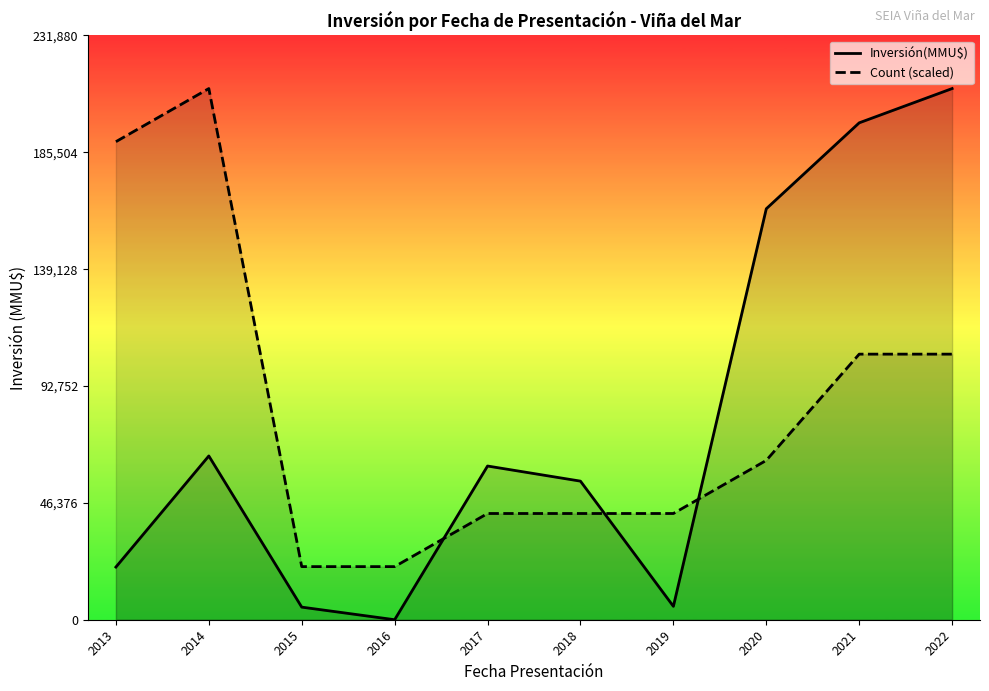

What is the minimum value shown in the chart?

4